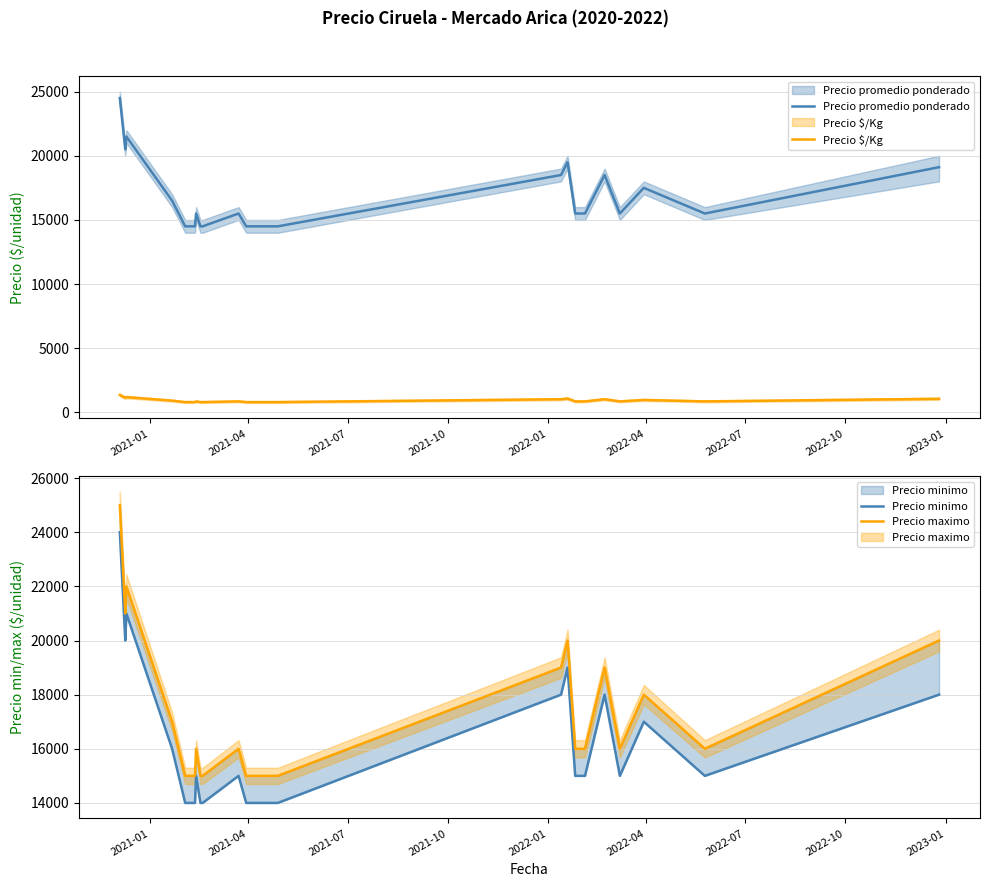

What is the highest value of the Precio $/Kg series?

1361